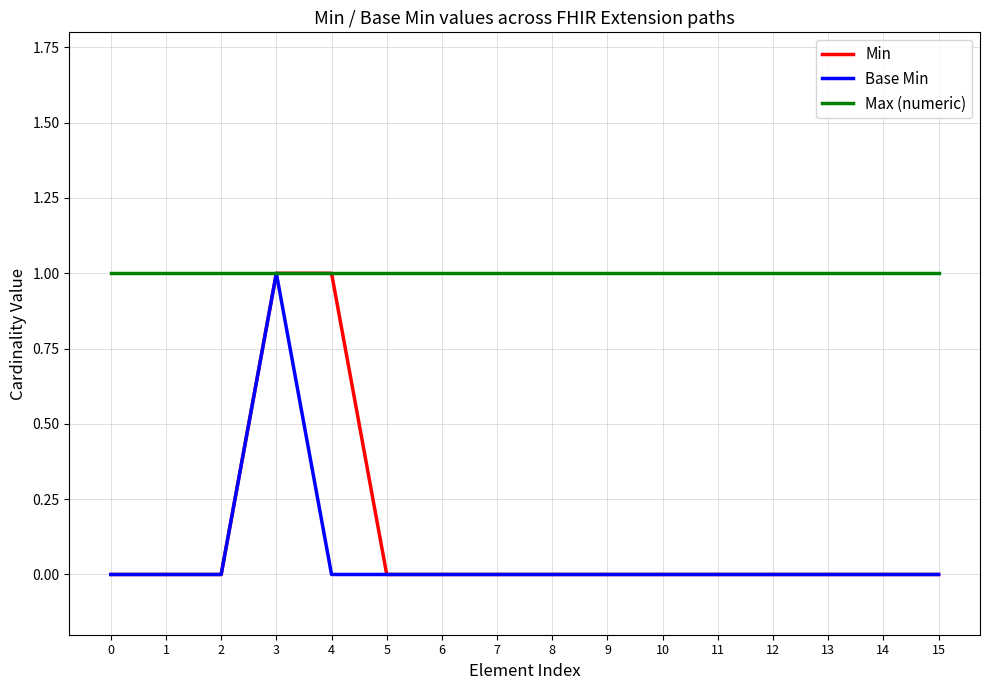

What are all the series names shown in the legend?

Min, Base Min, Max (numeric)